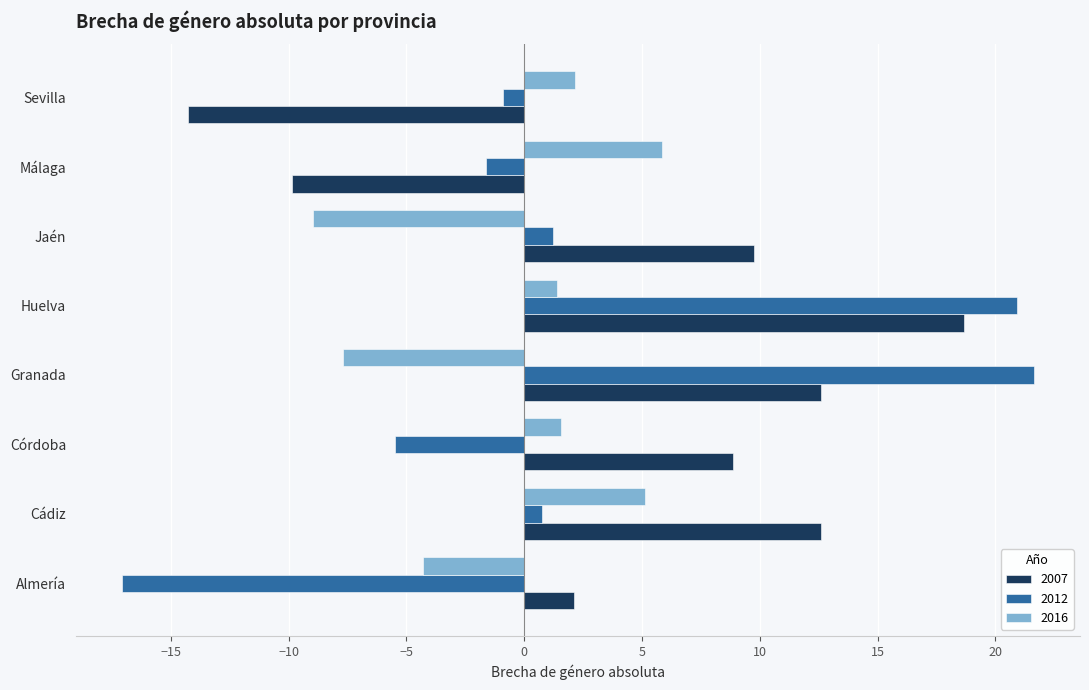

Between Córdoba and Málaga, which series saw the biggest shift?

2007